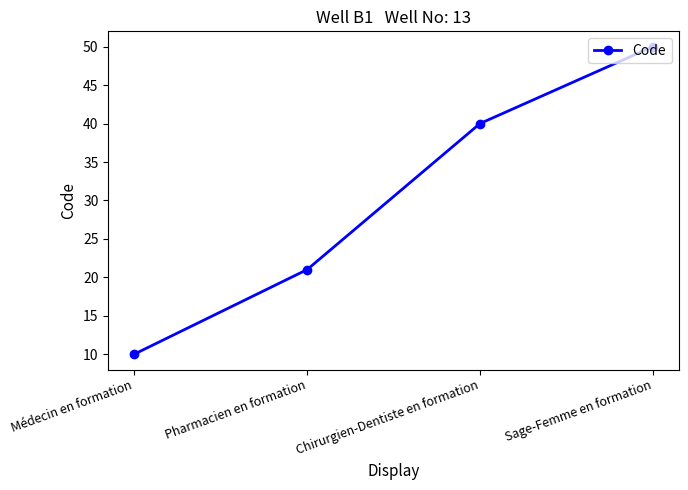

True or false: the data has more than 1 interior local peaks.

False